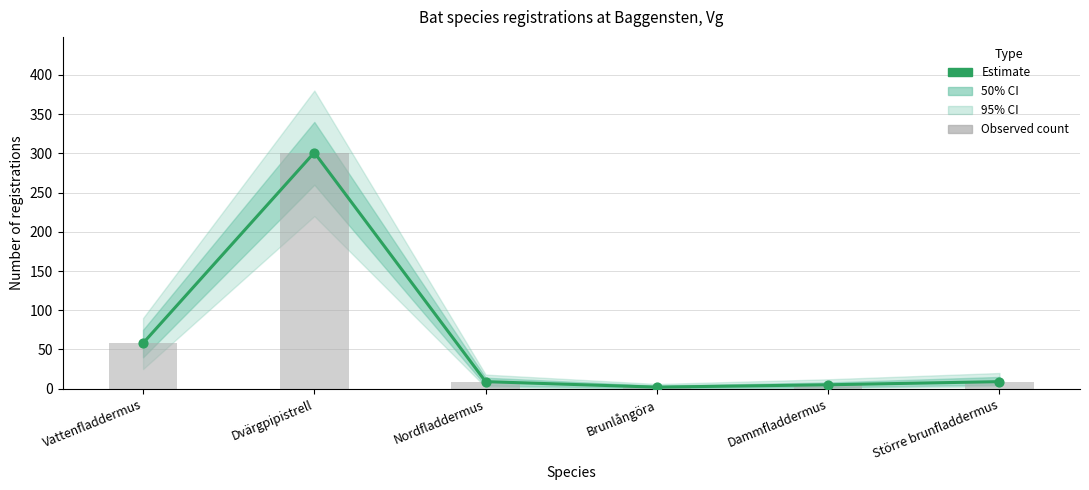

Which series reaches the maximum Y coordinate?

Estimate